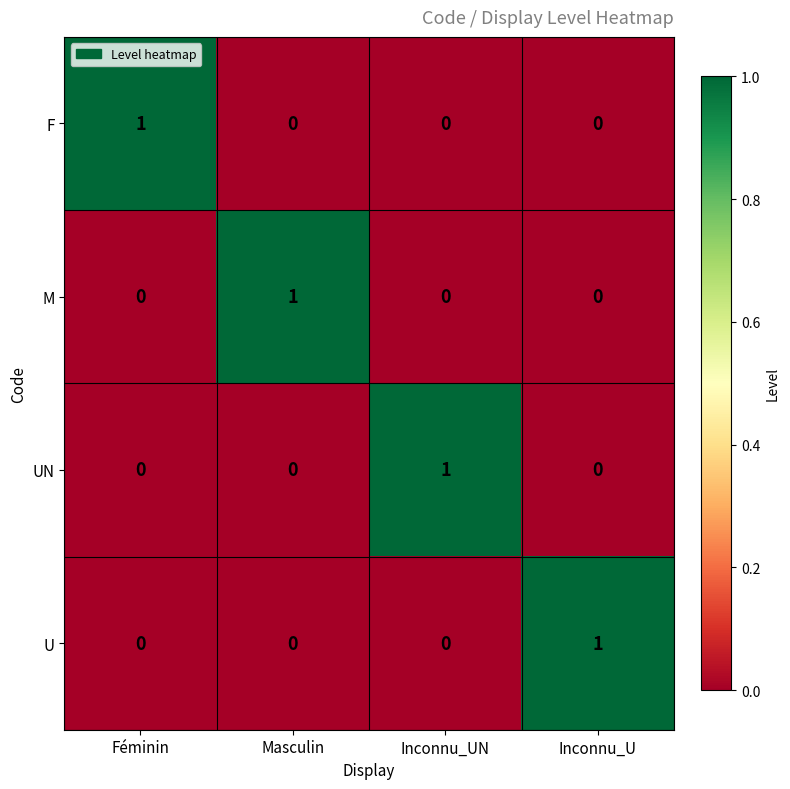

How many F values are between 0 and 1?

4